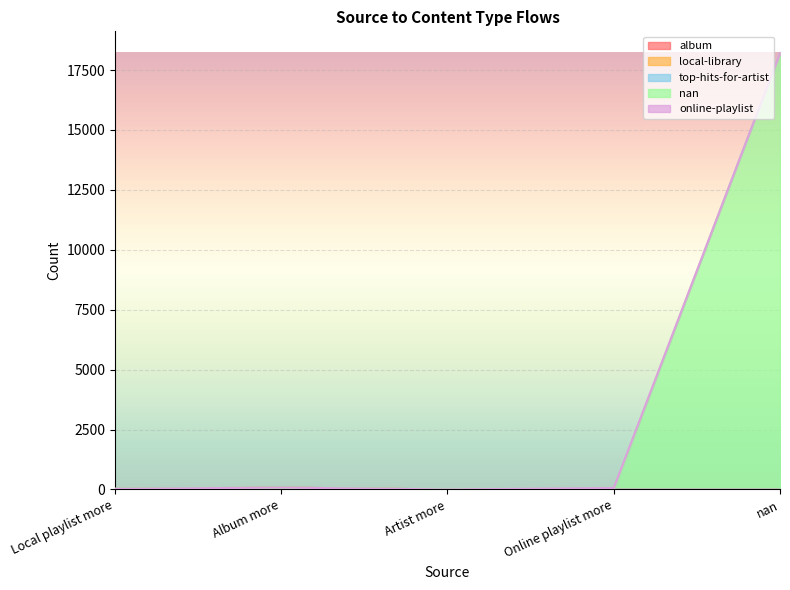

The online-playlist series shows 0 at Artist more. True or false?

True